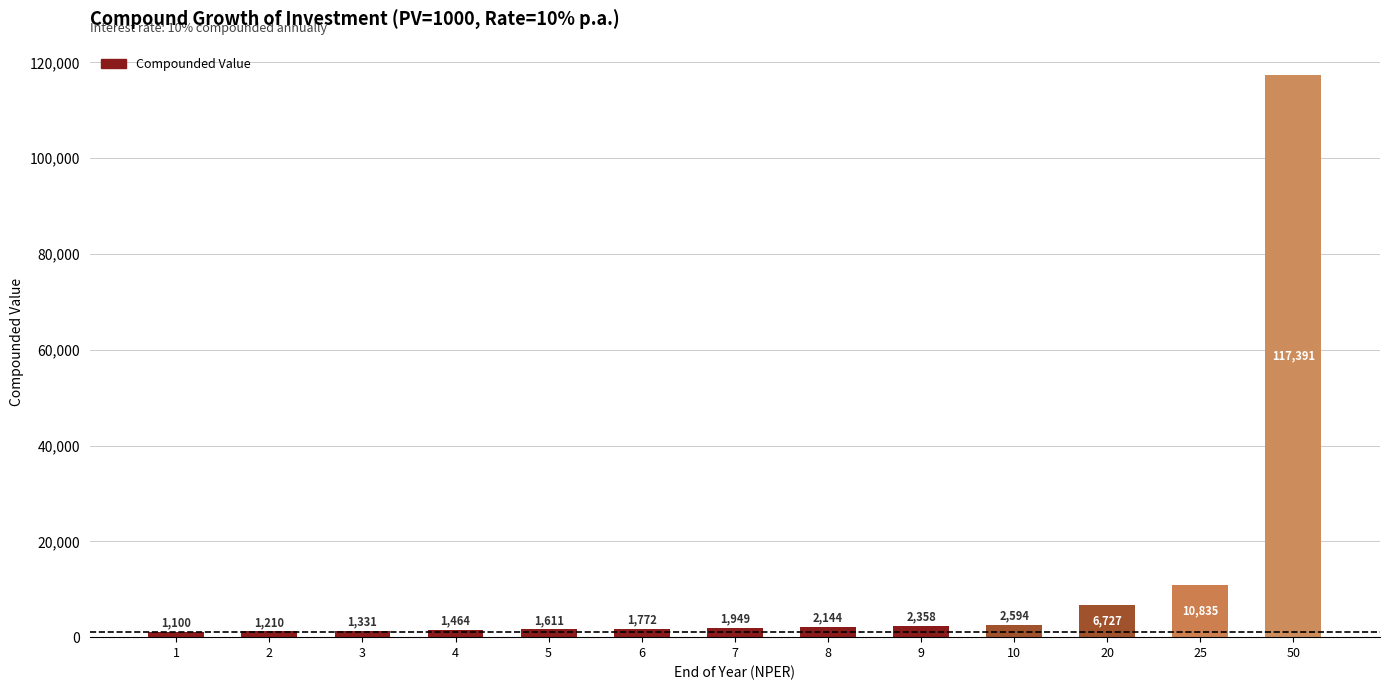

Rank the categories by value from lowest to highest.

1, 2, 3, 4, 5, 6, 7, 8, 9, 10, 20, 25, 50